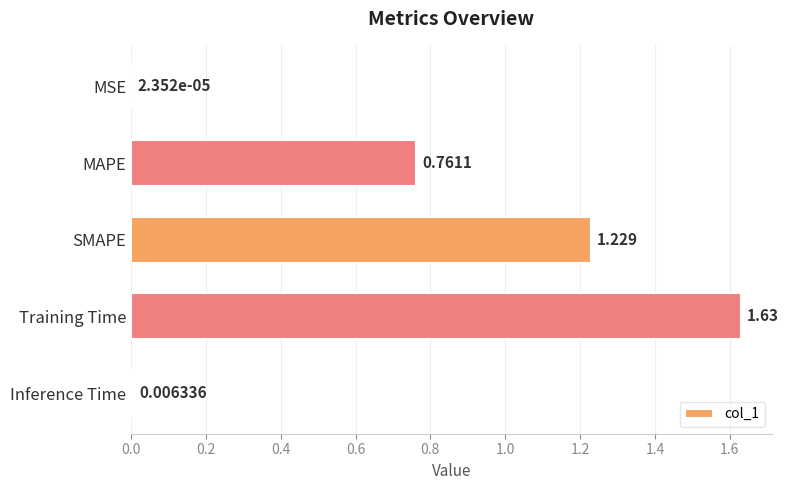

Where is the data nearest to the value 0?

MSE